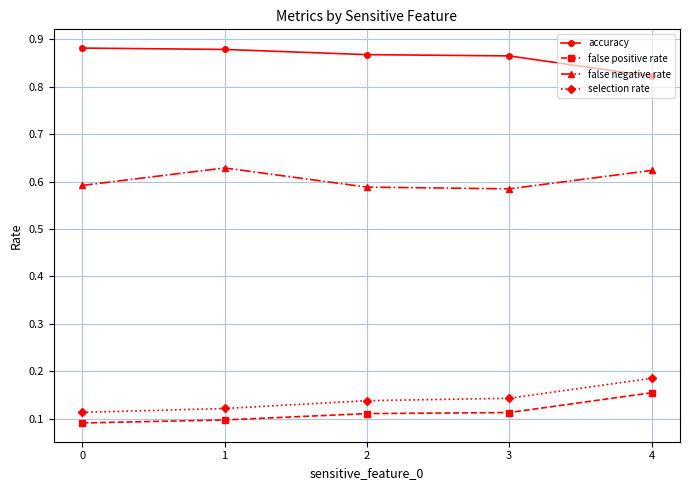

What is the sum of all selection rate values?

0.7